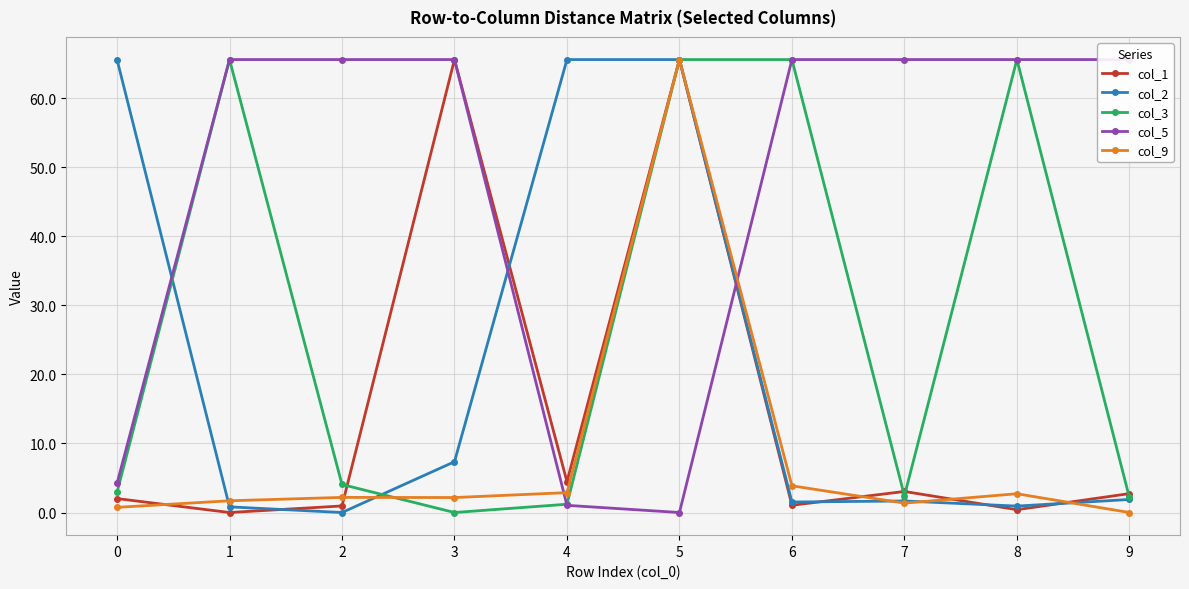

Rank the series by their average value, from lowest to highest.

col_9, col_1, col_2, col_3, col_5